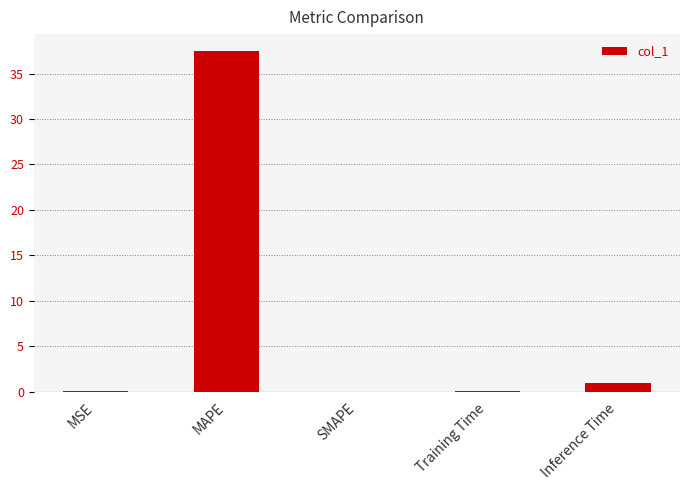

Between SMAPE and Inference Time, which is larger?

Inference Time